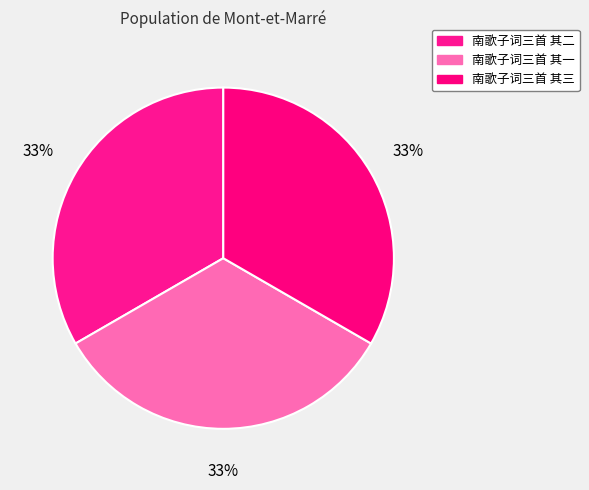

How many segments does this pie chart have?

3